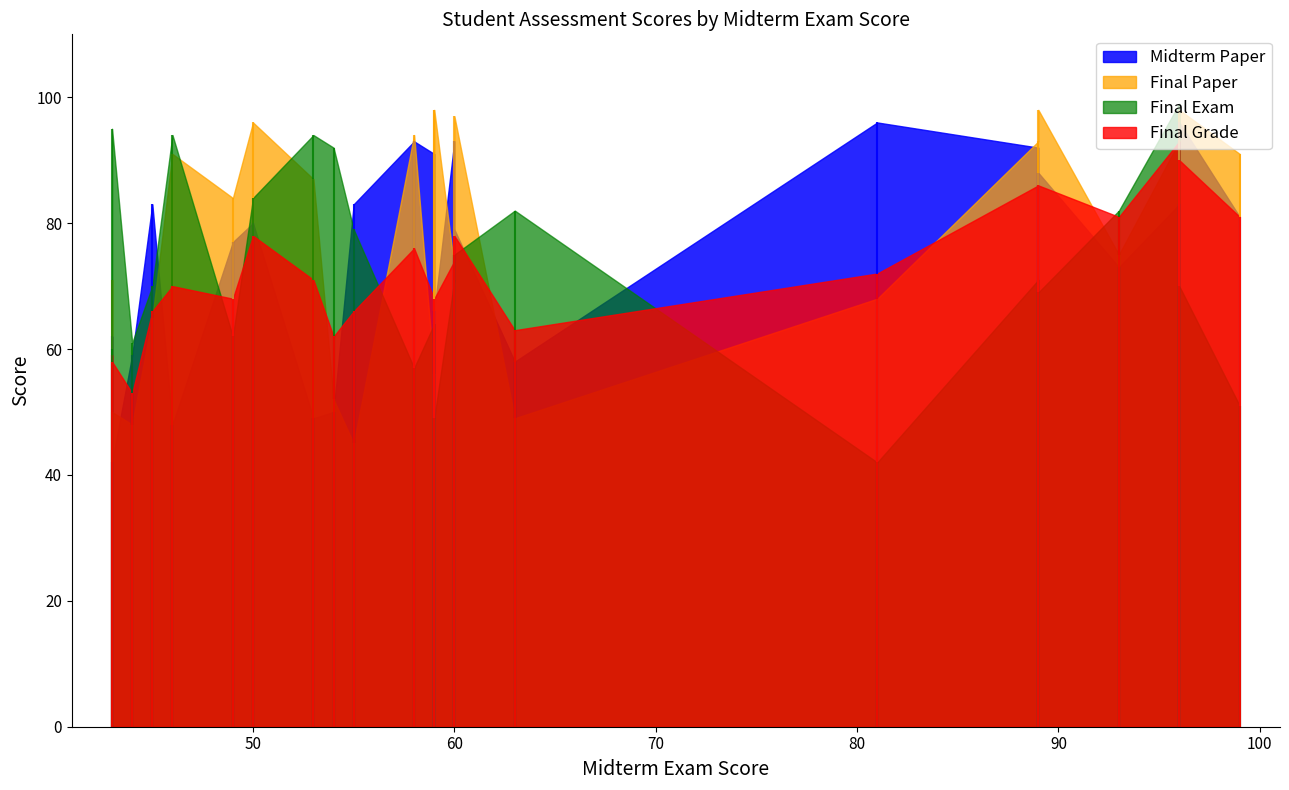

In Midterm Paper, how many points are lower than both neighbors (excluding endpoints)?

5